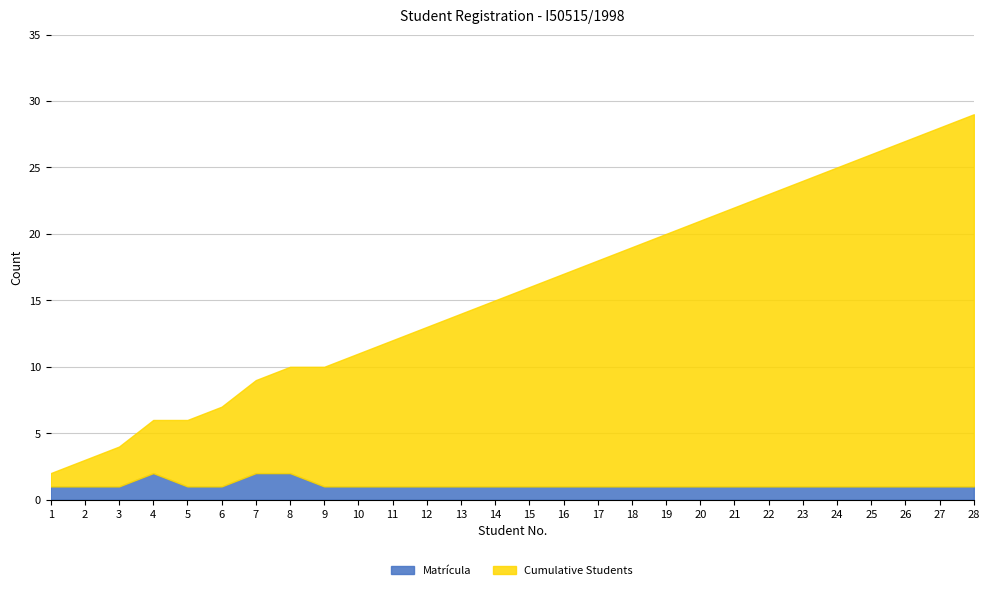

What is the sum of the Cumulative Students values at 13 and 12?

25